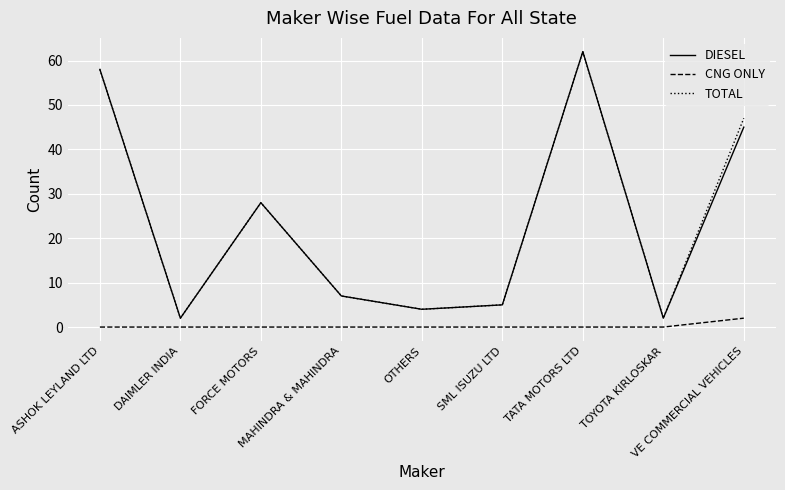

At which category is the sum across all series the highest?

TATA MOTORS LTD